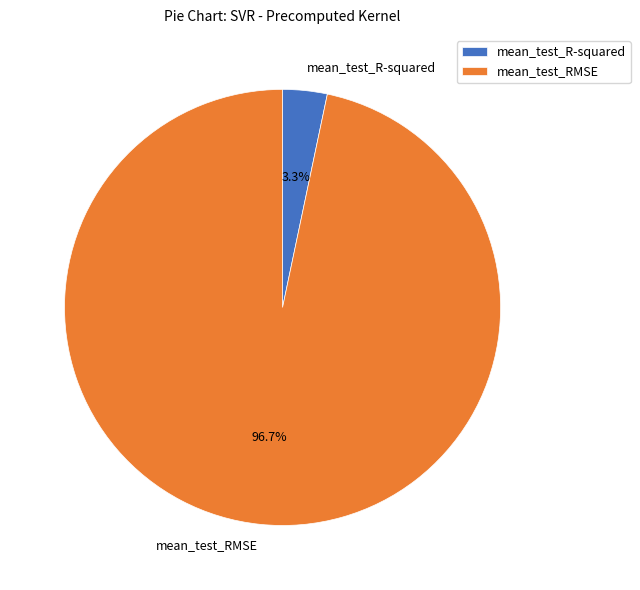

Between mean_test_R-squared and mean_test_RMSE, which is larger?

mean_test_RMSE